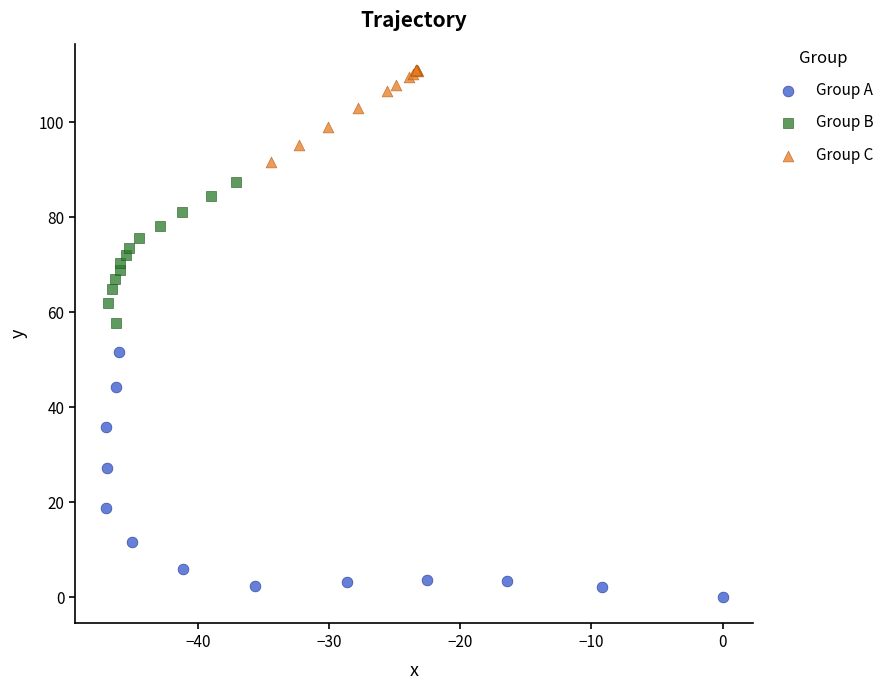

Which series has the widest spread of Y values?

Group A